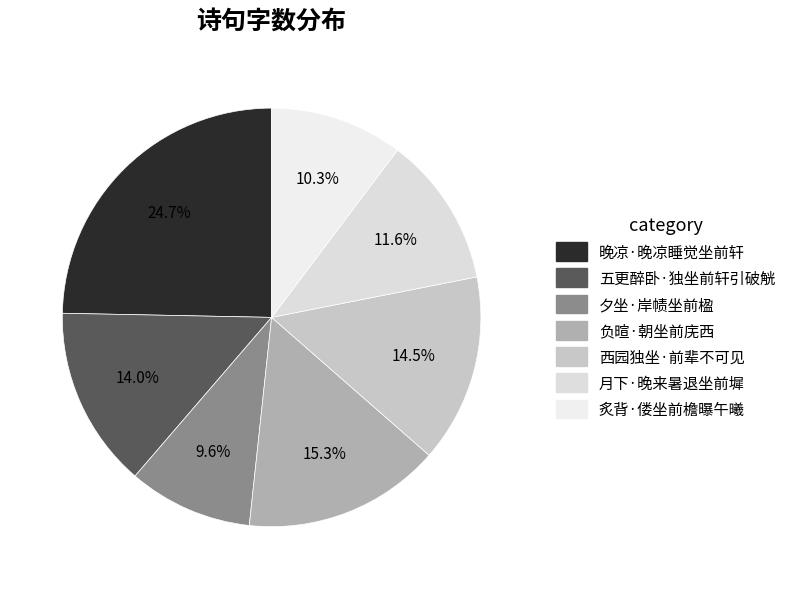

Is there a majority slice in this chart?

No